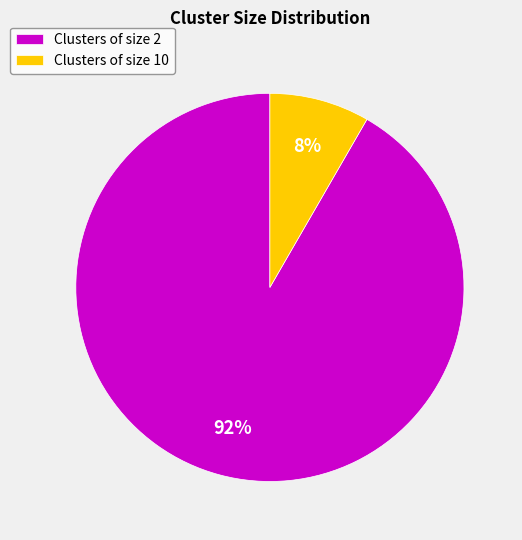

The Clusters of size 2 slice represents 97% of the pie. True or false?

False